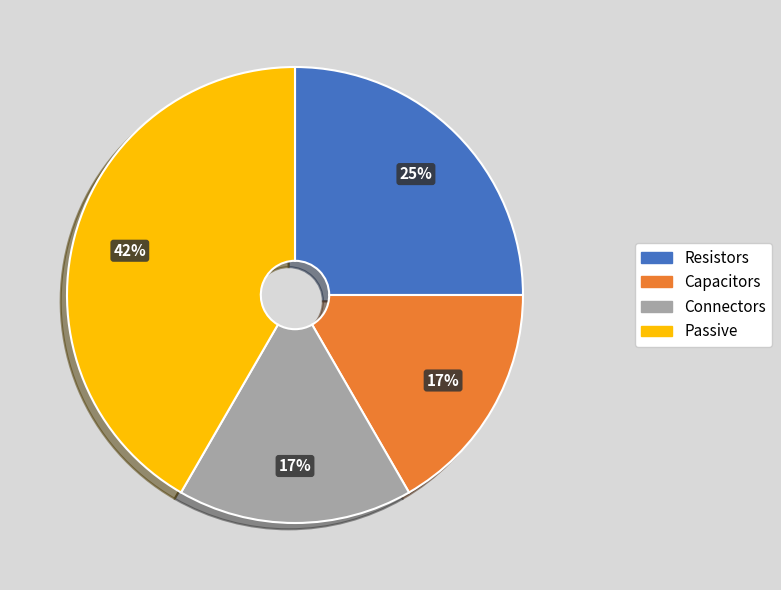

How many slices are in this pie chart?

4